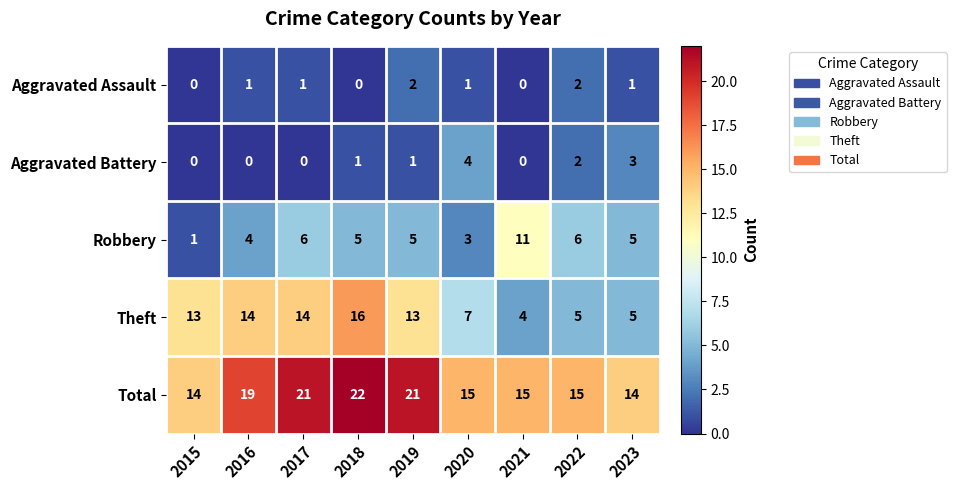

Which series changed the most between 2020 and 2022?

Robbery